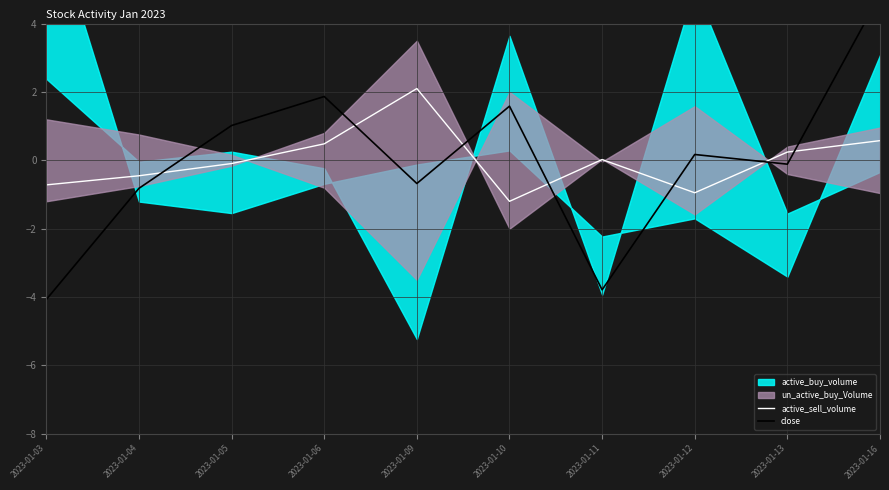

What is the difference between the maximum and second lowest values in the active_sell_volume series?

3.0